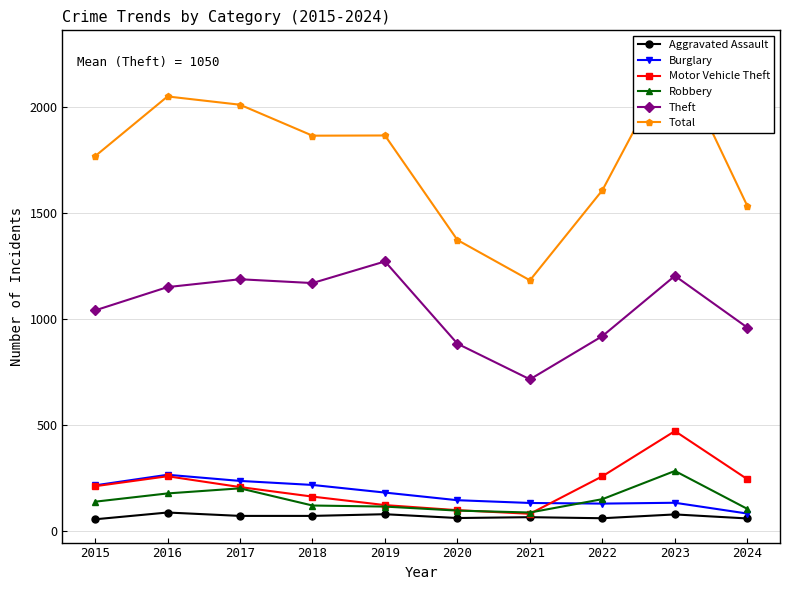

How many data points in Motor Vehicle Theft are less than 212?

5